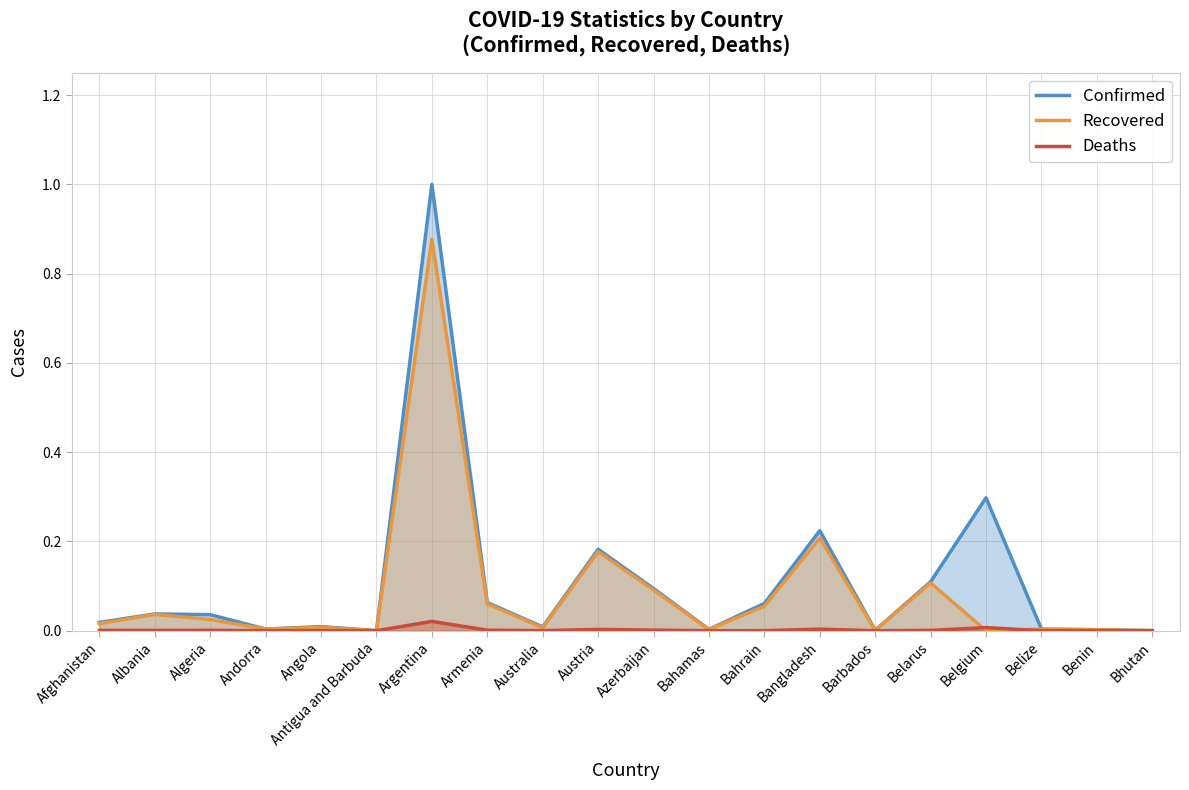

How many intersections are there between Deaths and Recovered?

2